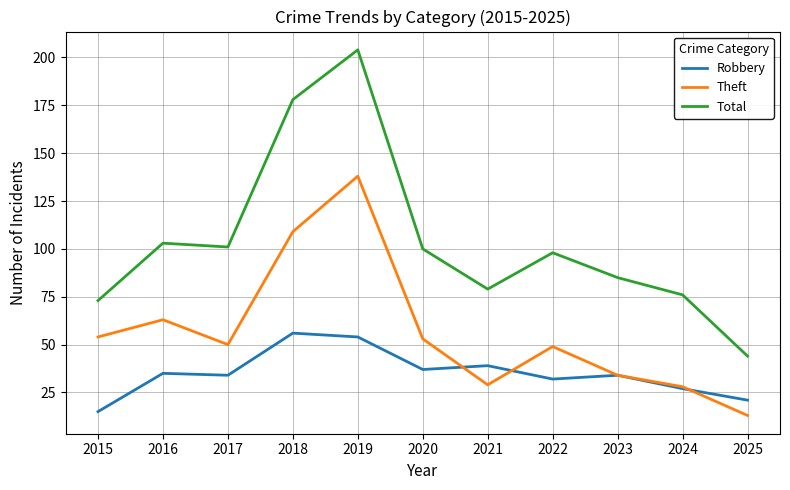

Rank the series by their maximum value, from highest to lowest.

Total, Theft, Robbery